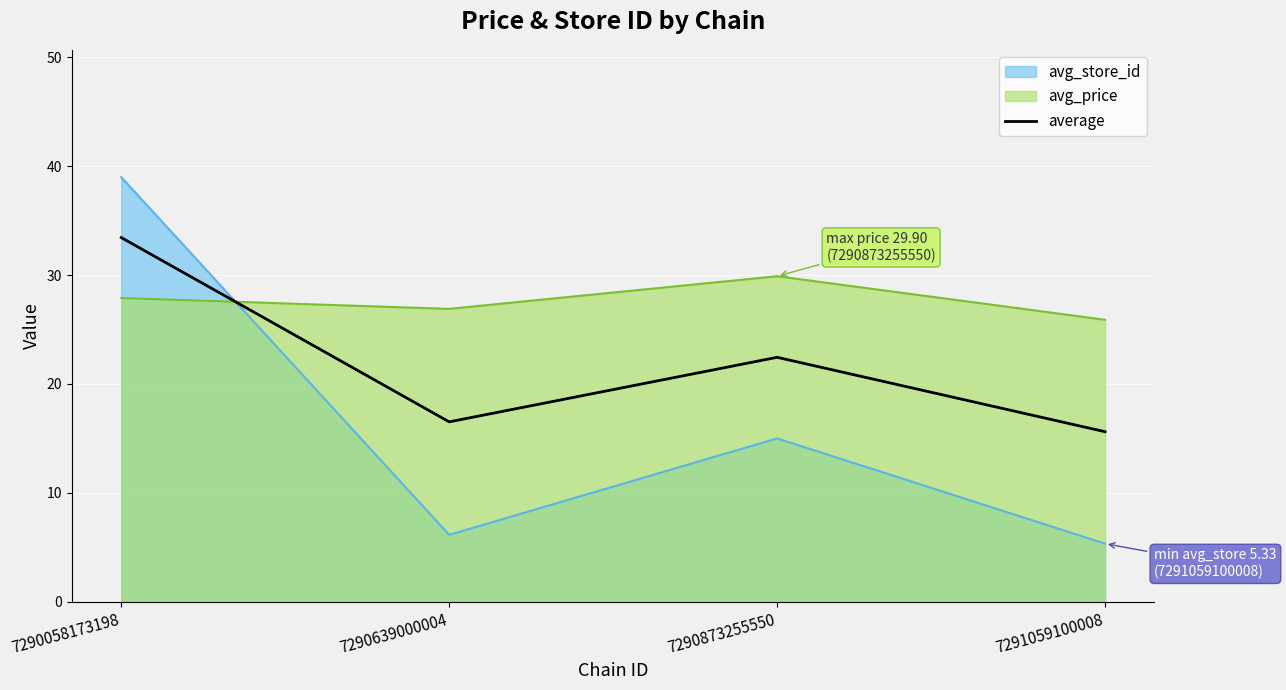

What is the change in value from 7290639000004 to 7290873255550?

+5.9